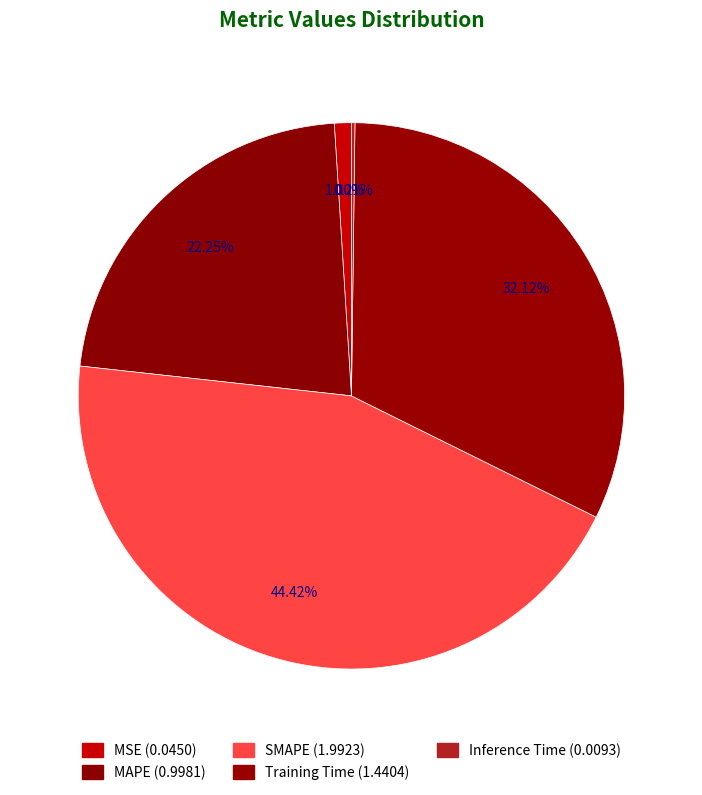

What is the change in value from MAPE to SMAPE?

+1.0